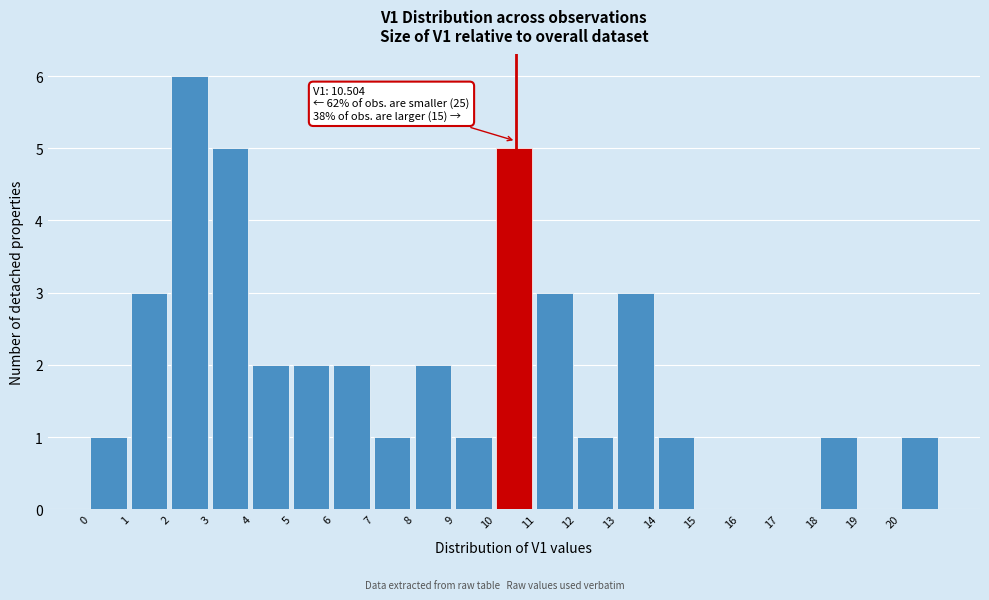

Which range on the x-axis has the tallest bar?

2 to 3